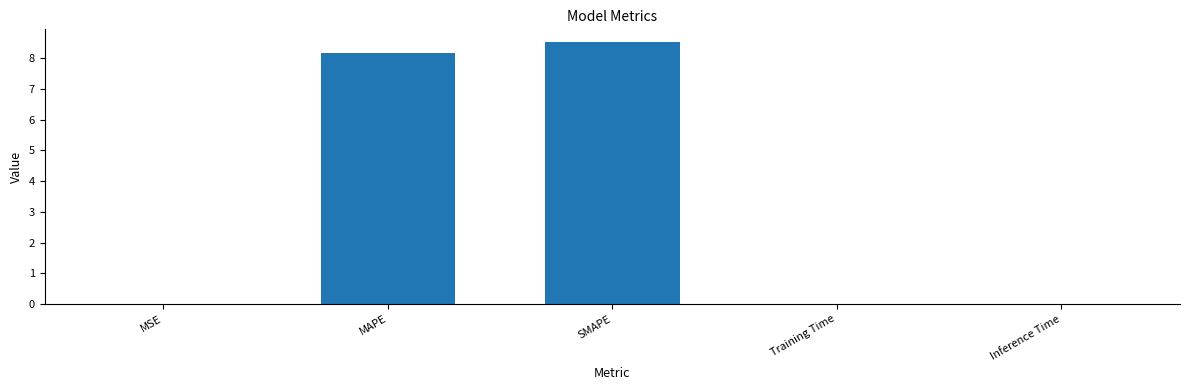

Is it true that the value at Inference Time is 0.0?

True